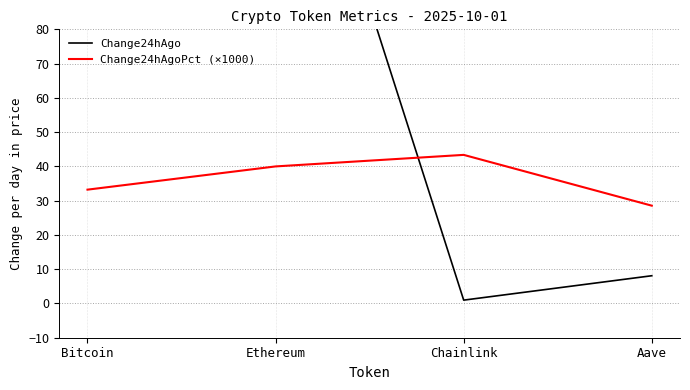

Which series has the largest total across all categories?

Change24hAgo